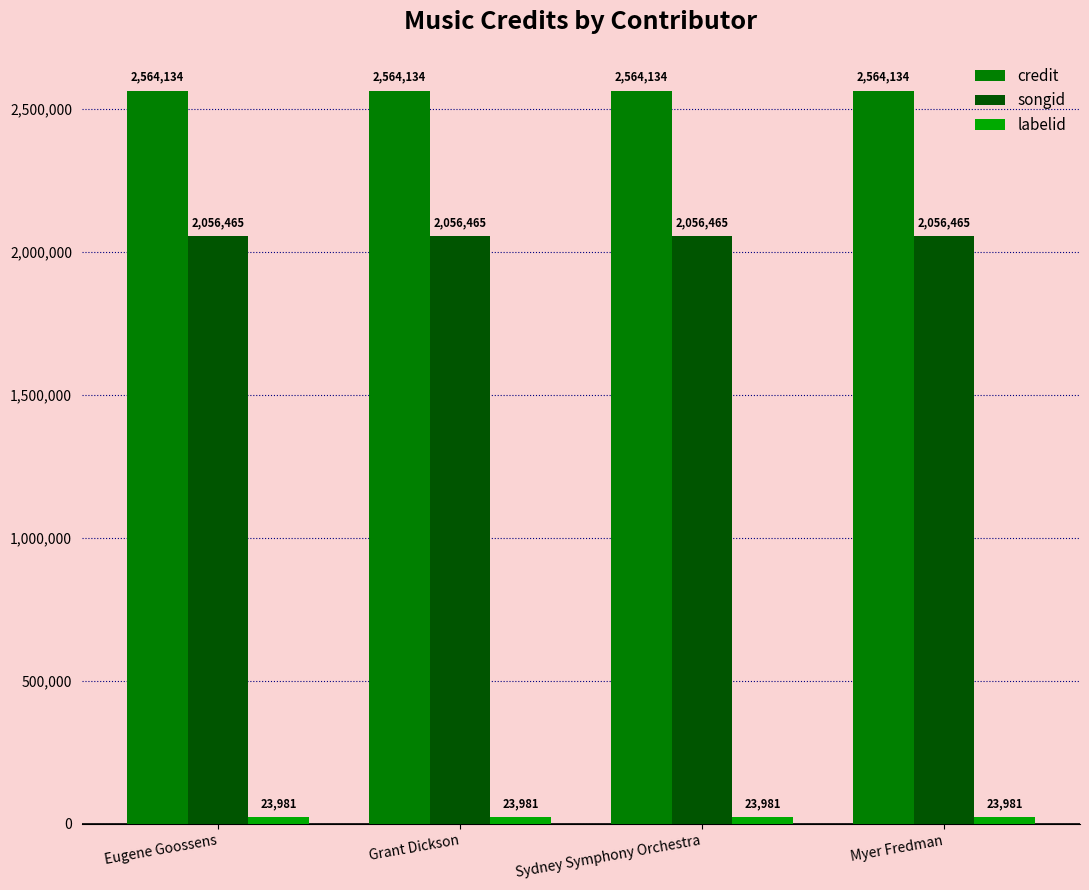

What is the spread (max minus min) of values at Sydney Symphony Orchestra?

2540153